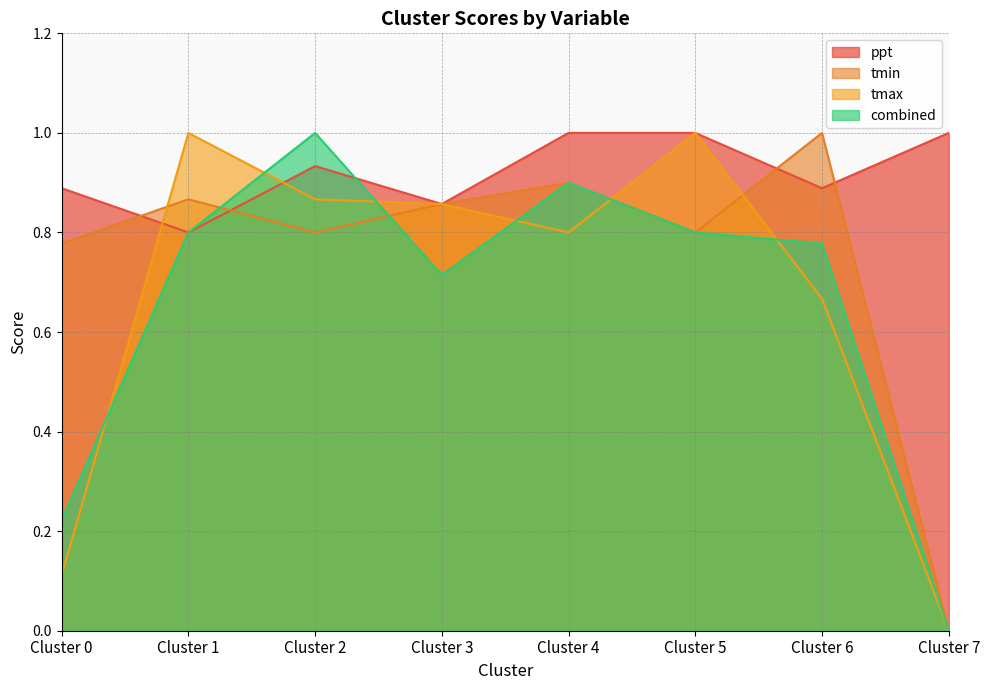

What is the value of the combined point at the 4th from the left?

0.7